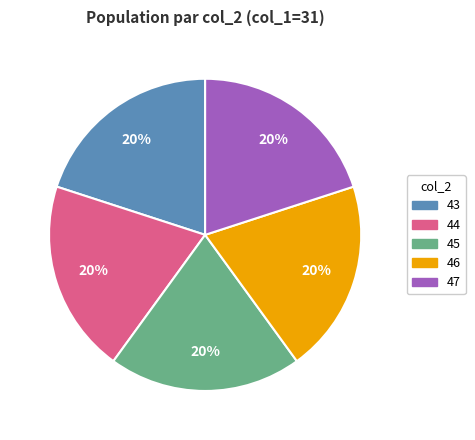

Is there a majority slice in this chart?

No